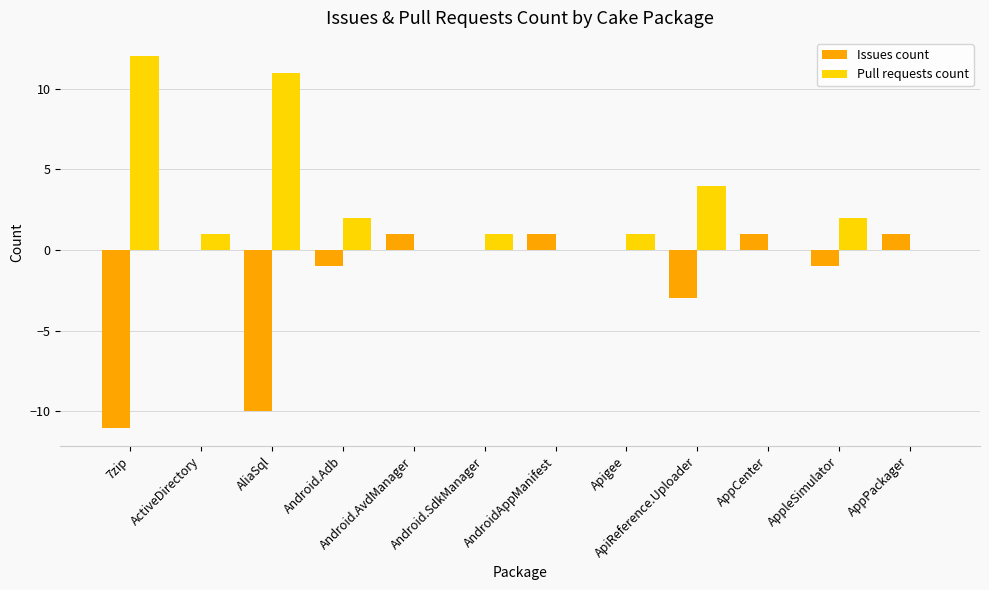

Reading left to right, list all the values displayed in this chart.

Issues count: -11	0	-10	-1	1	0	1	0	-3	1	-1	1
Pull requests count: 12	1	11	2	0	1	0	1	4	0	2	0